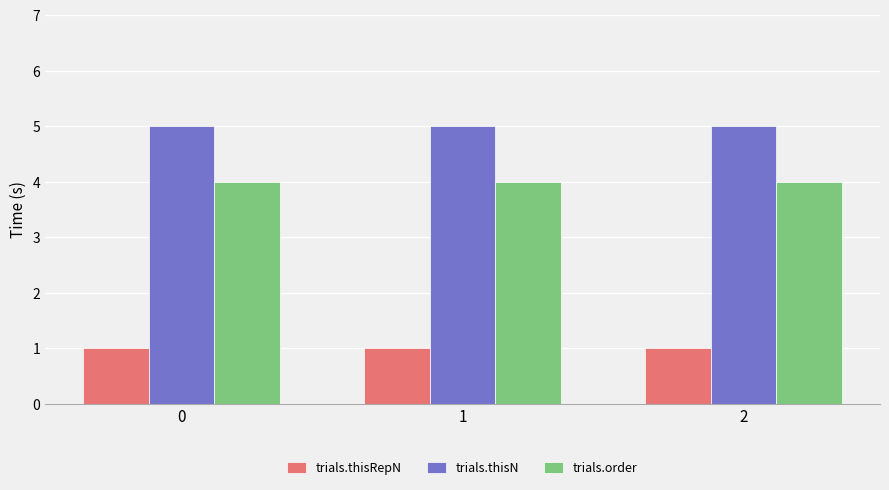

Are the bars grouped side by side (vs. stacked)?

Yes